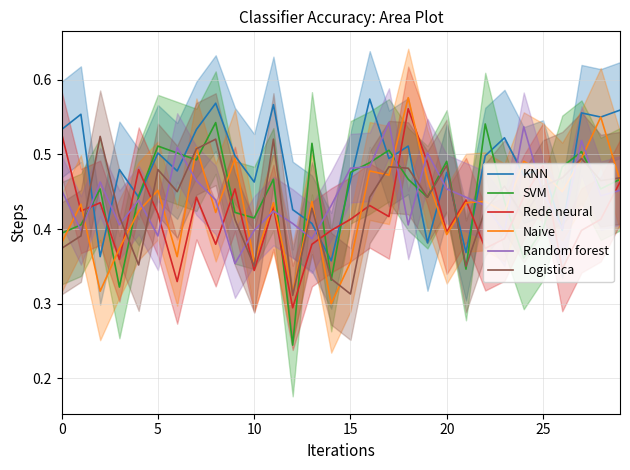

At which category is the sum across all series the highest?

18